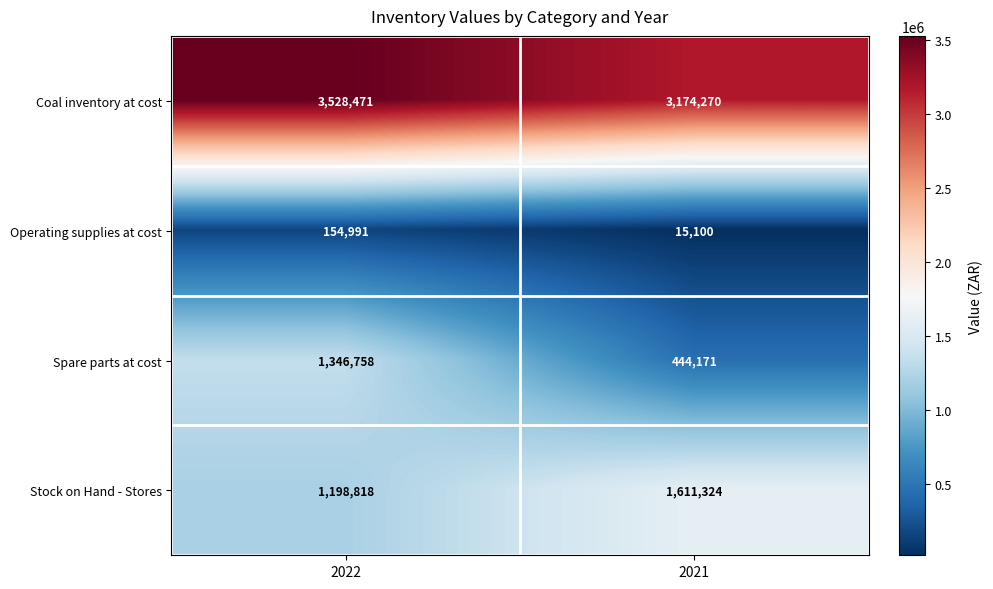

Between 2022 and 2021, which series saw the biggest shift?

Spare parts at cost